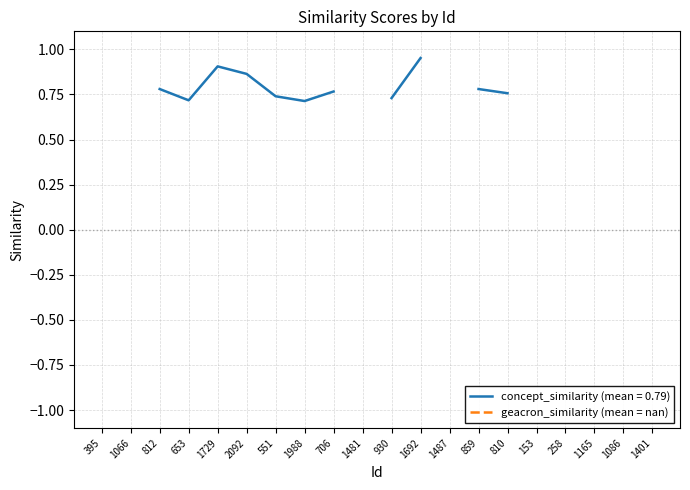

How many lines are shown in the chart?

1